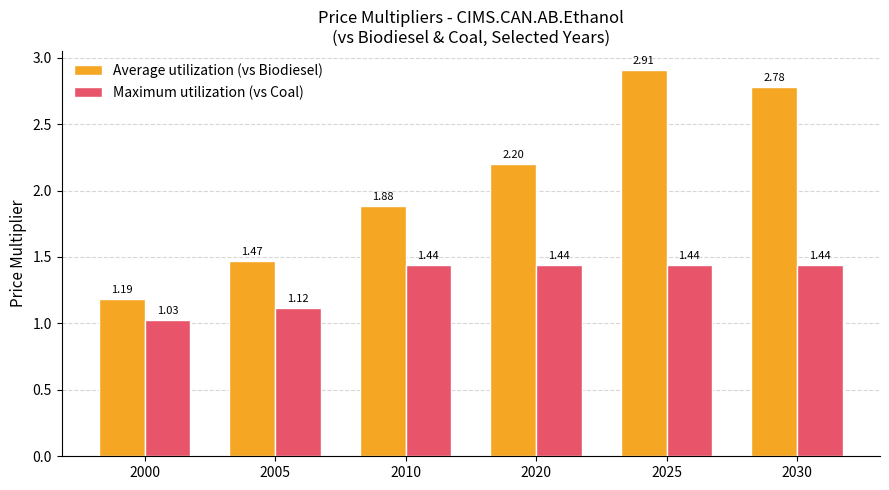

What is the total value across all series at 2030?

4.2